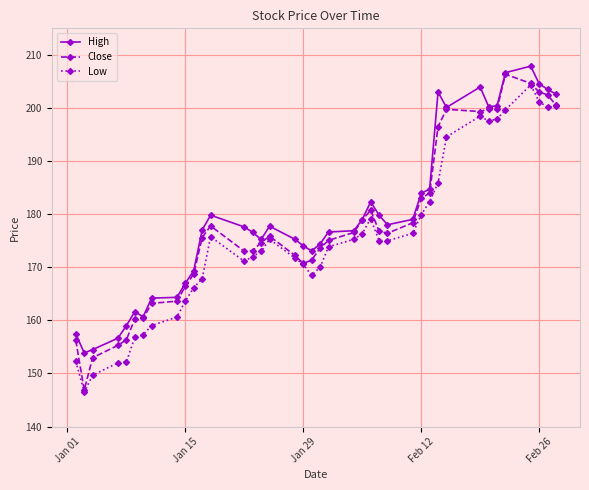

Does the chart display data point markers on the line(s)?

Yes